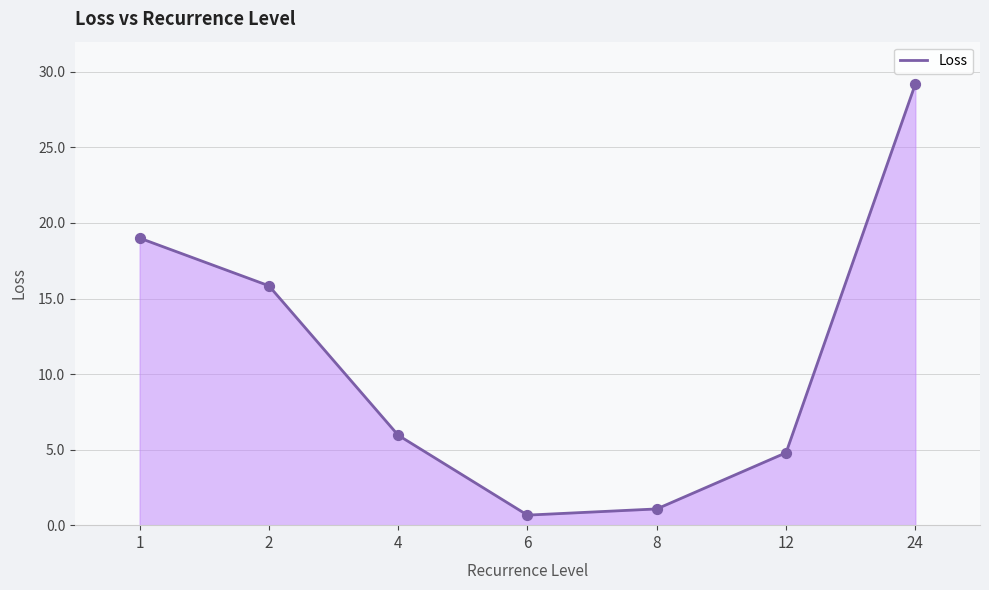

Which has a higher value, 6 or 4?

4